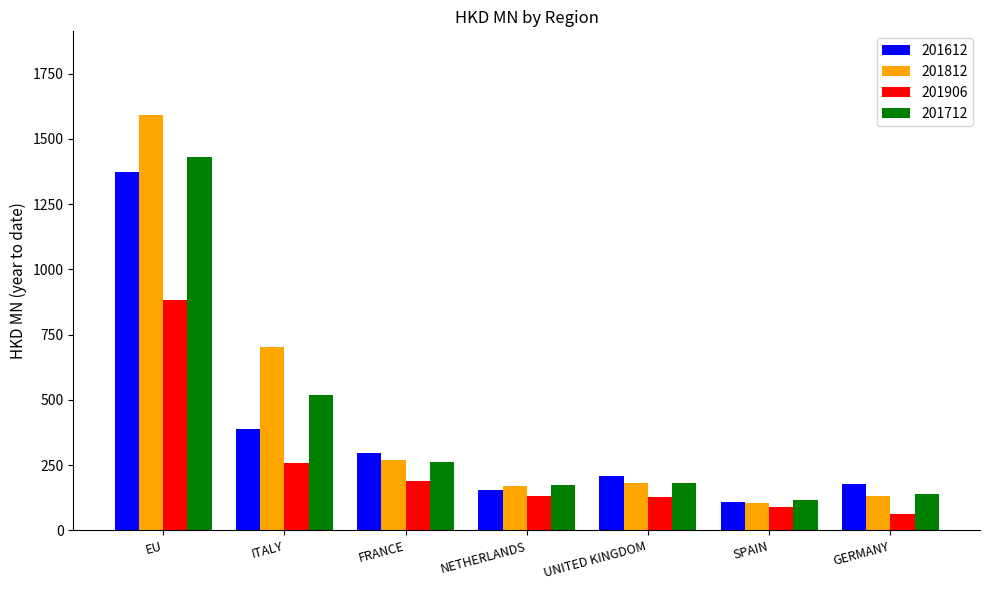

What is the difference between the second highest and second lowest values in the 201612 series?

236.0